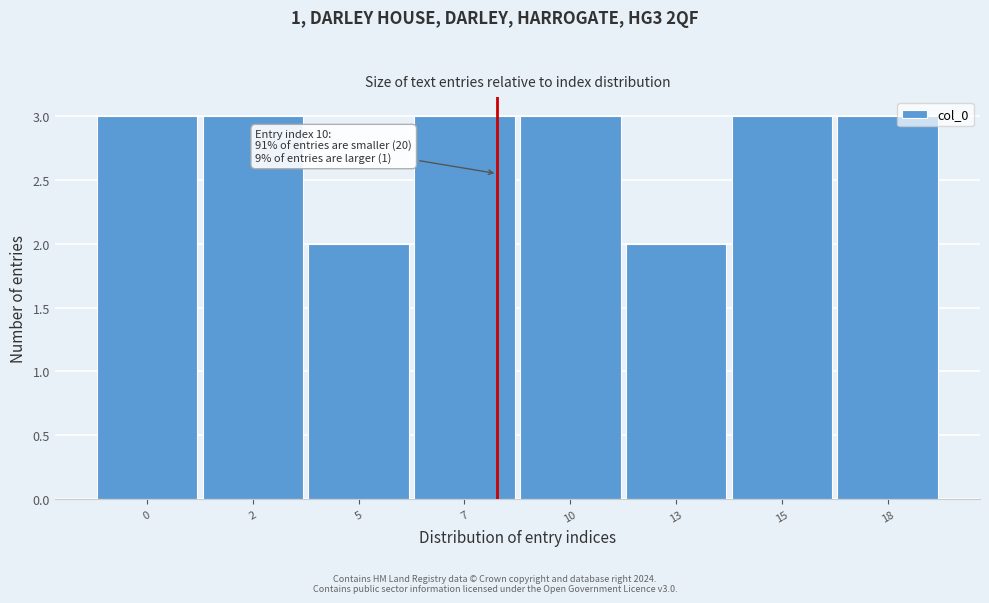

Reading right to left, transcribe all the data shown in this chart.

3	3	2	3	3	2	3	3